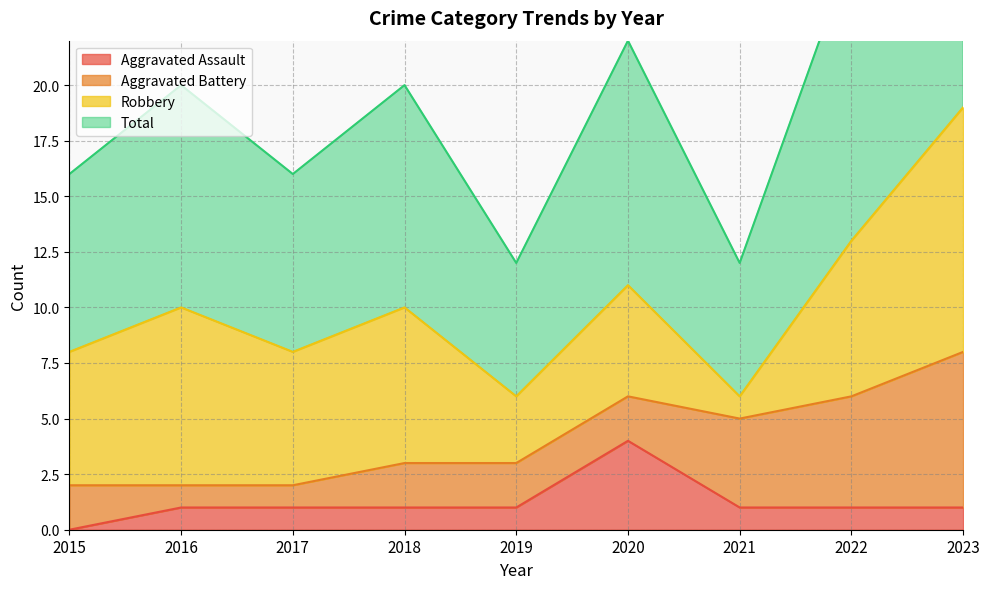

True or false: Total has a value of 8 at 2015.

True